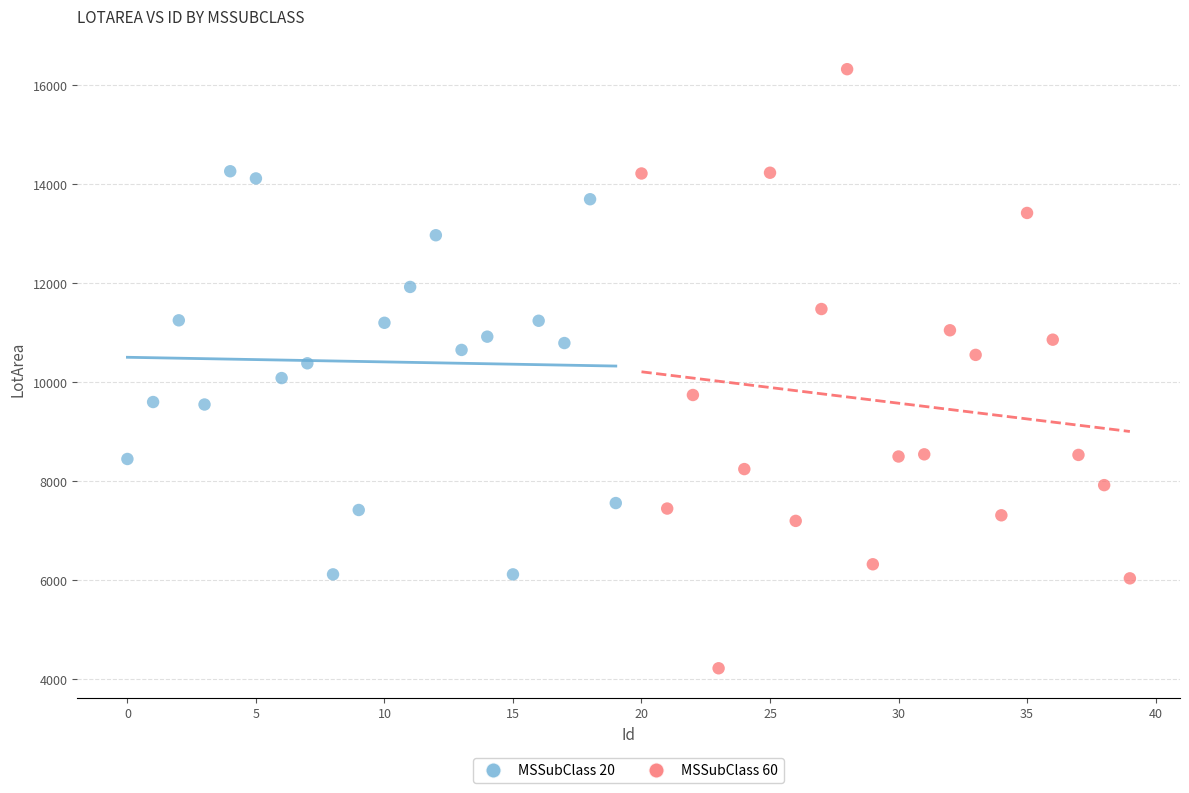

Which series contains the highest Y value?

MSSubClass 60